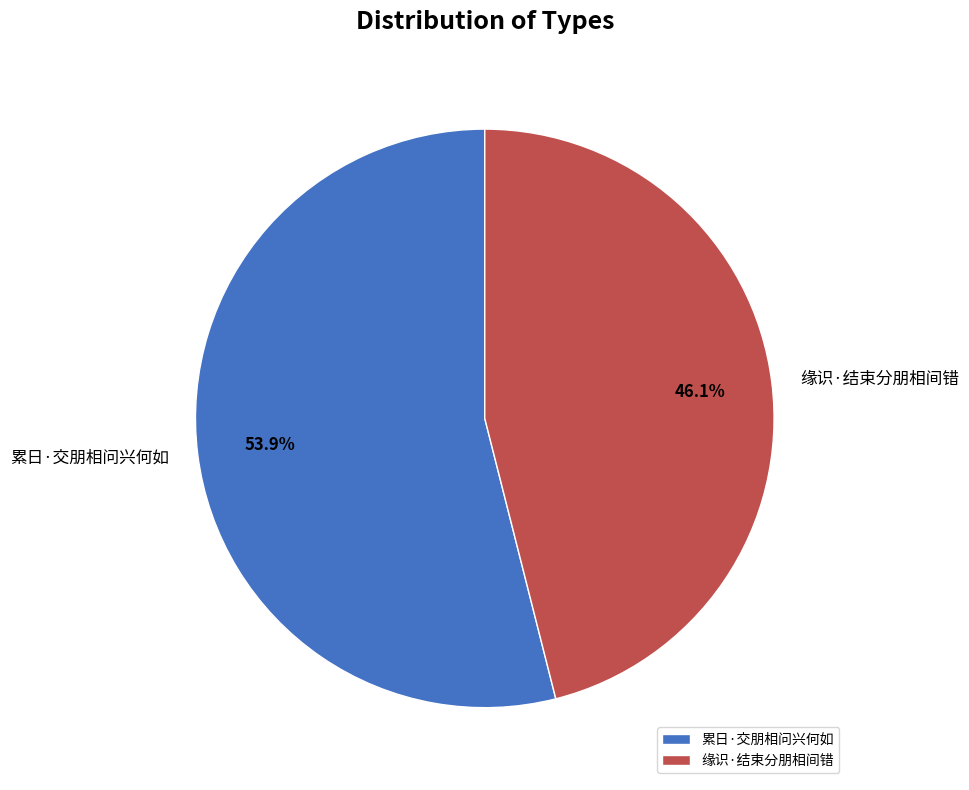

What is the smallest slice in the pie chart?

缘识·结束分朋相间错